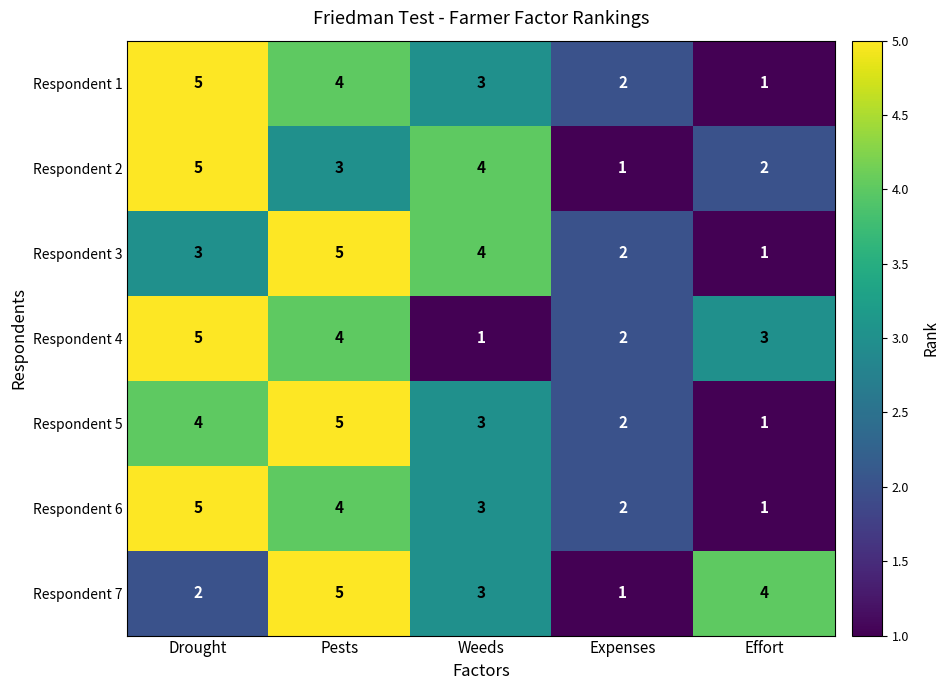

Rank the categories by Respondent 5 value from lowest to highest.

Effort, Expenses, Weeds, Drought, Pests